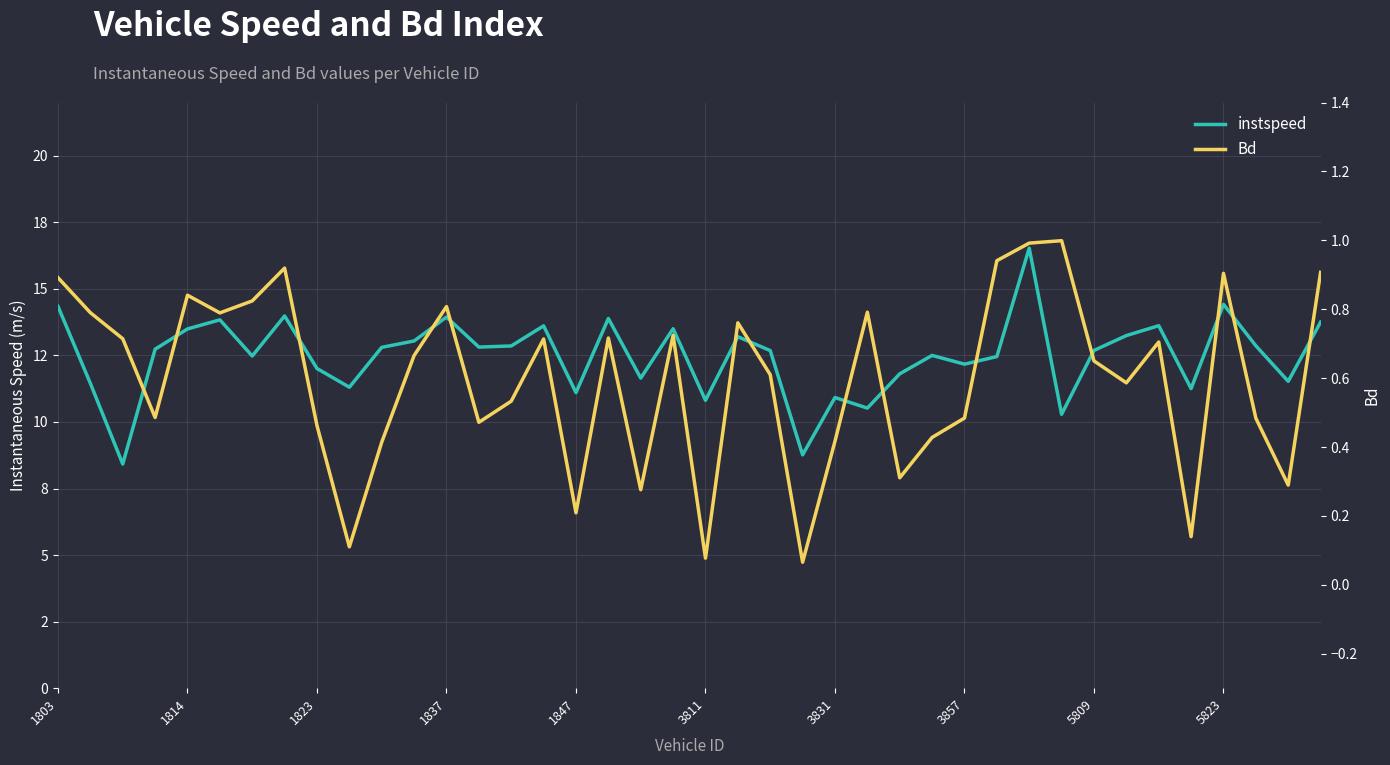

Does the chart display data point markers on the line(s)?

No